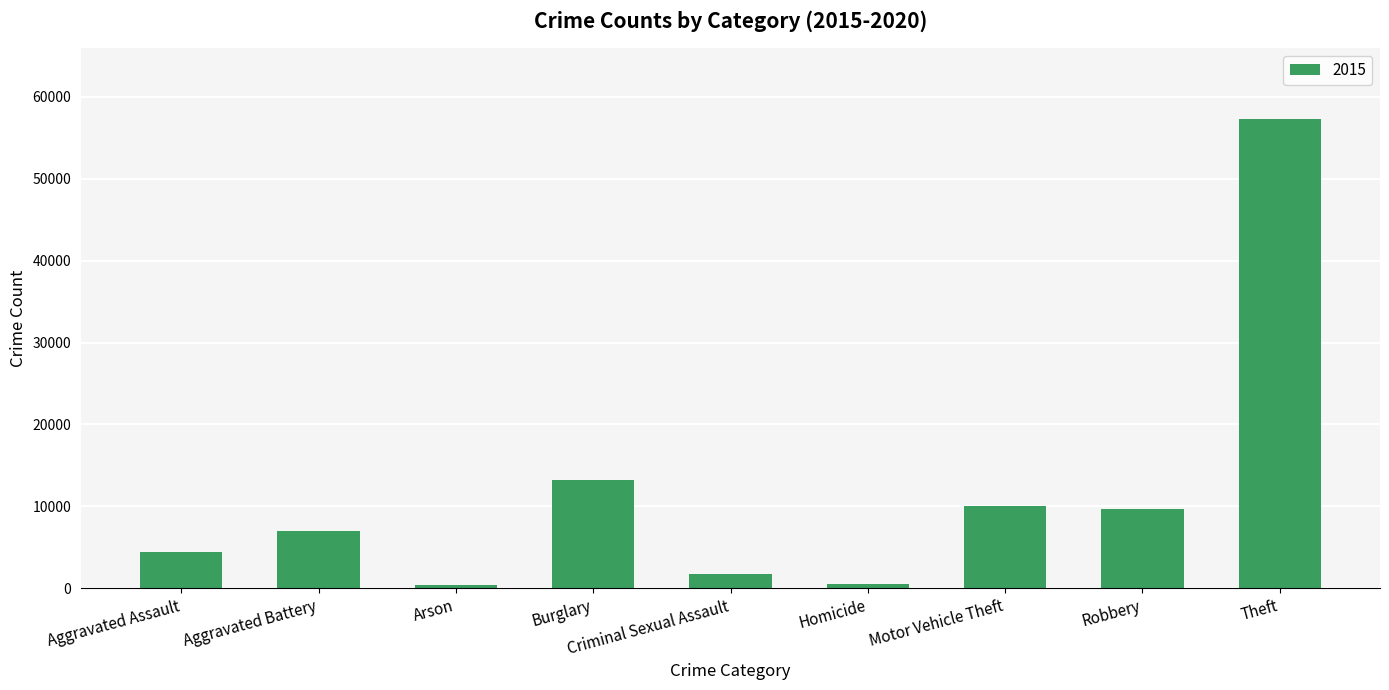

At which label is the value closest to 28899?

Burglary